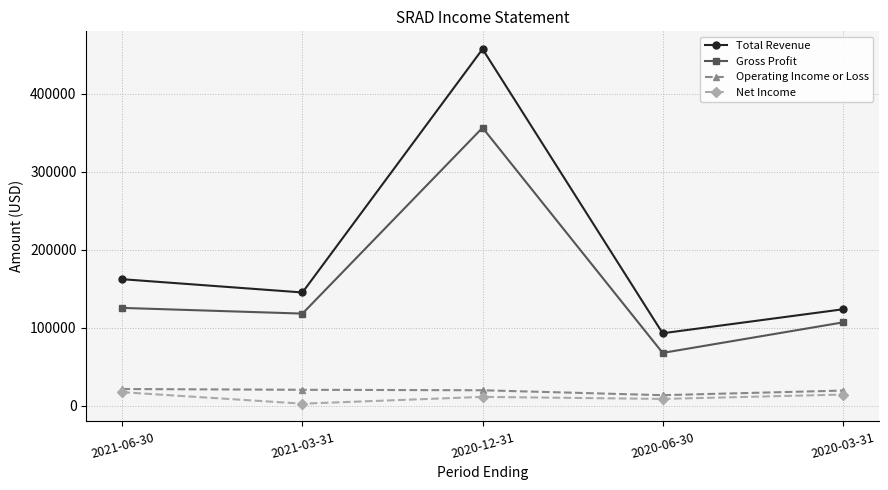

What position from the left is 2020-12-31?

3